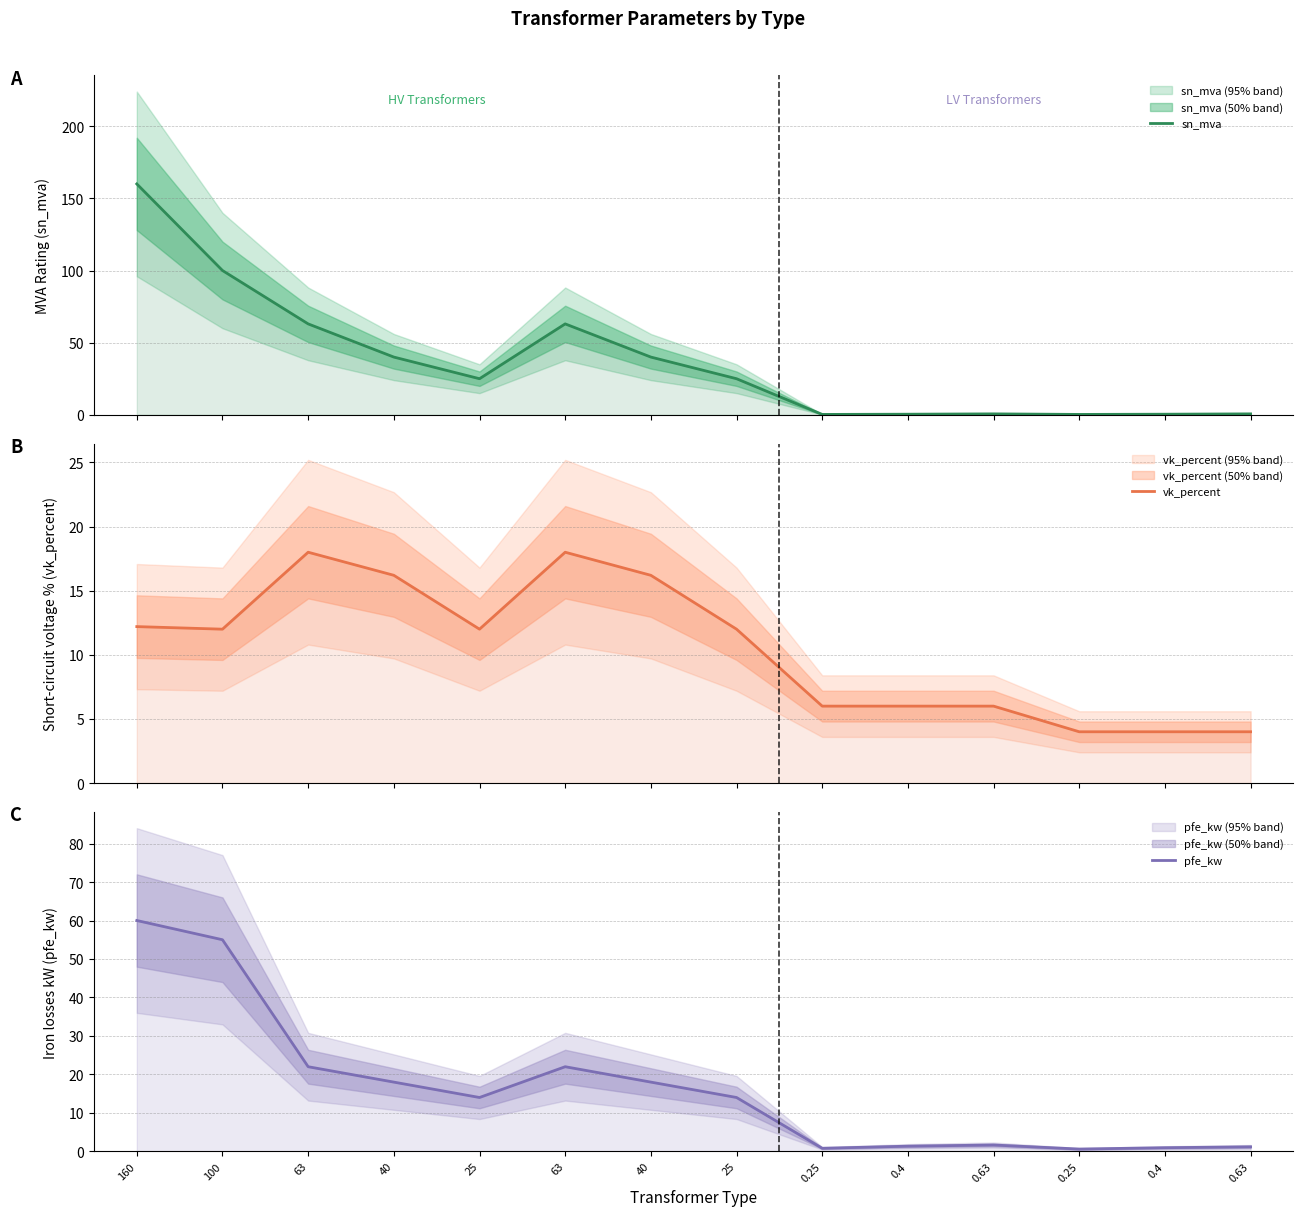

Which has a higher value, 100 or 160?

160